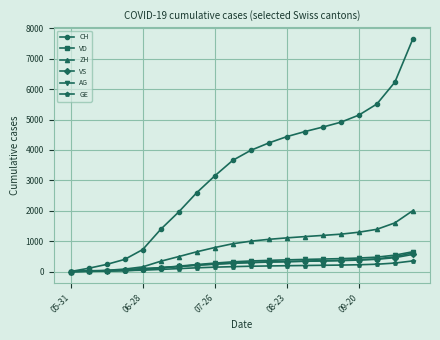

What is the maximum value for ZH?

2005